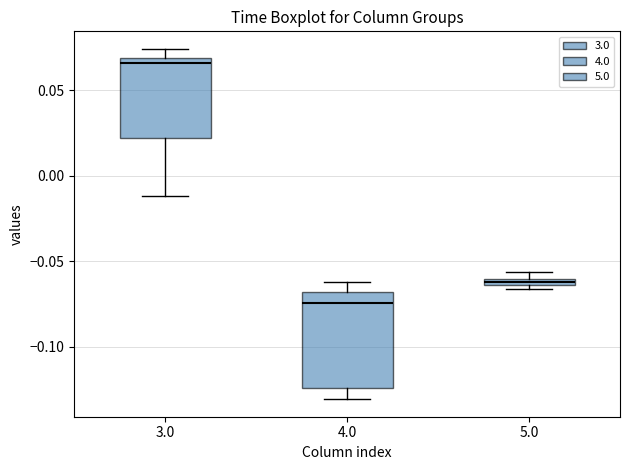

Where is the lower edge of the box at x = 5.0 on the y-axis? The values are not printed on the chart, so give them approximately, as read against the axis.

-0.065